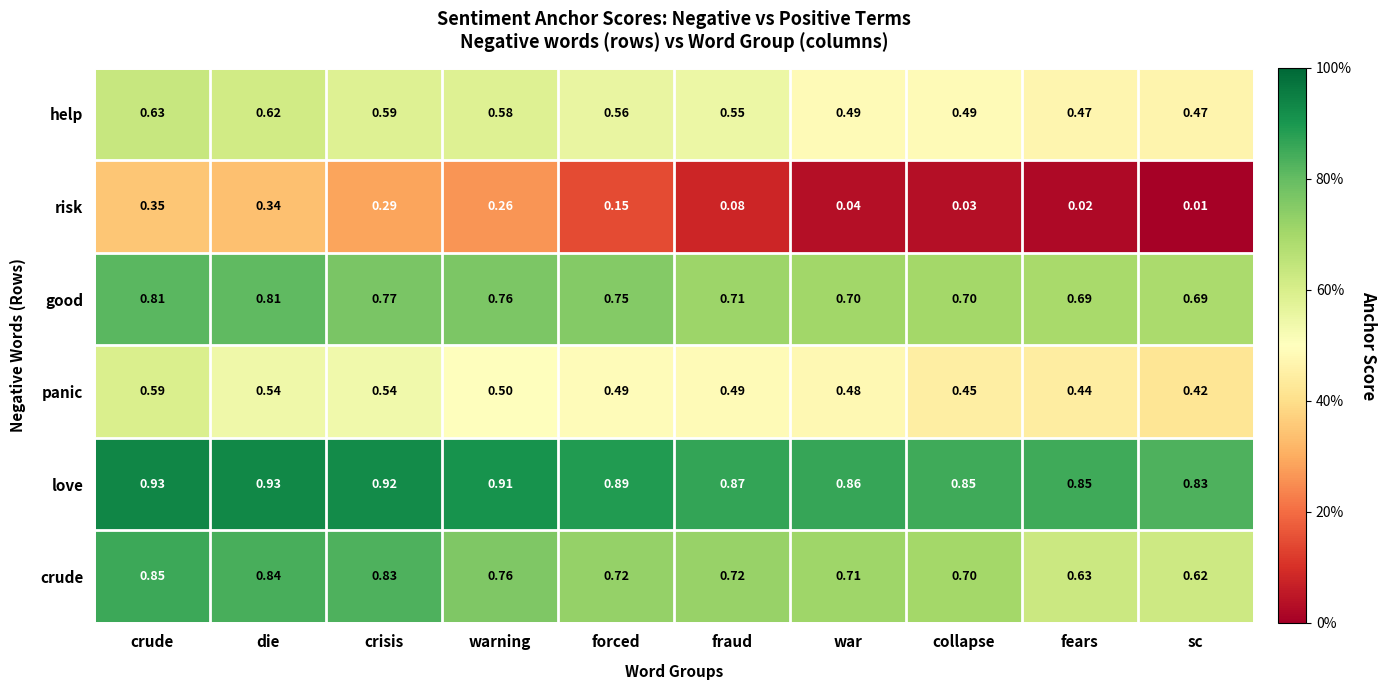

Is the value of love at fraud greater than the value of risk at forced?

Yes